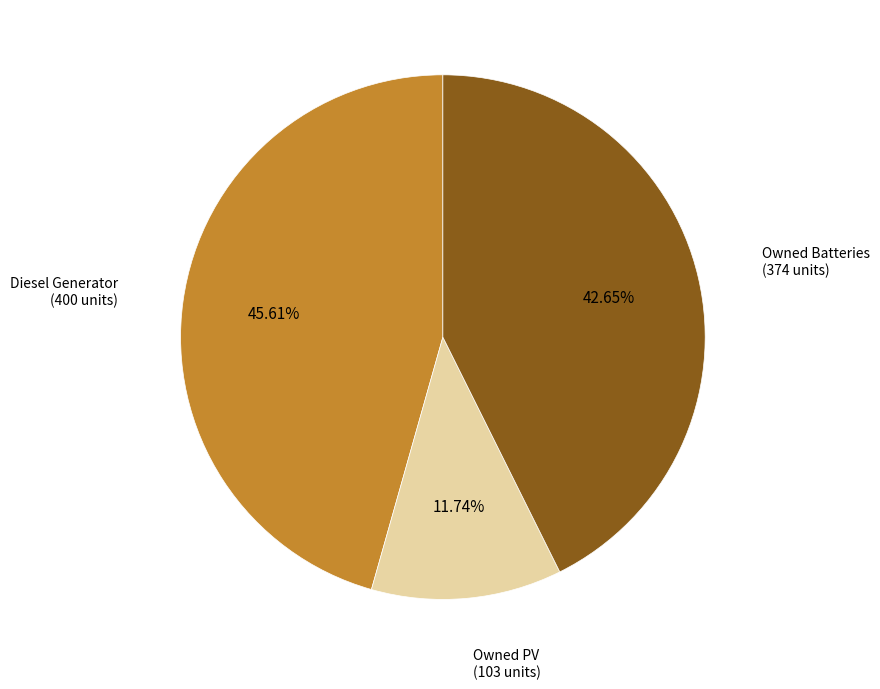

To the nearest percent, what is the difference between the largest and smallest slice percentages?

34%